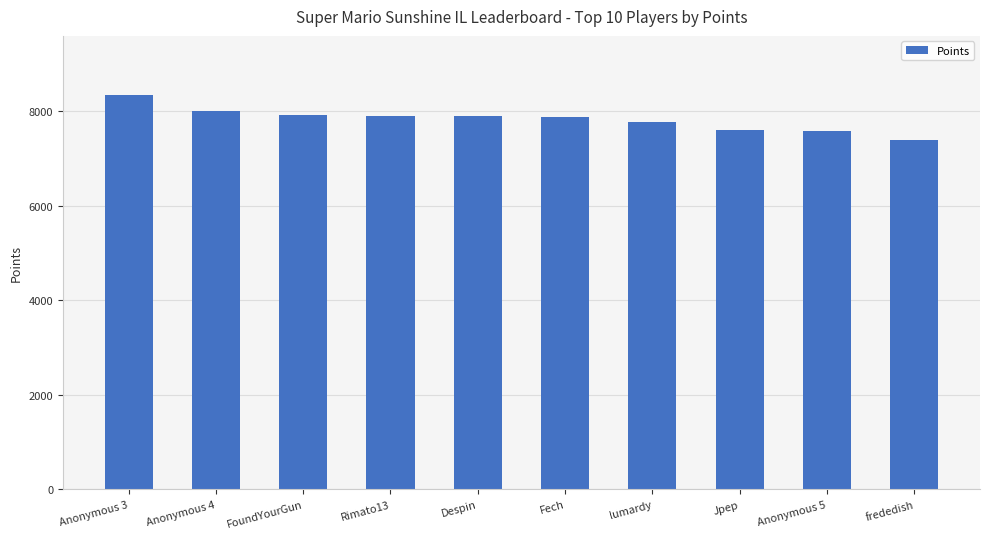

How many values are below 7897?

5